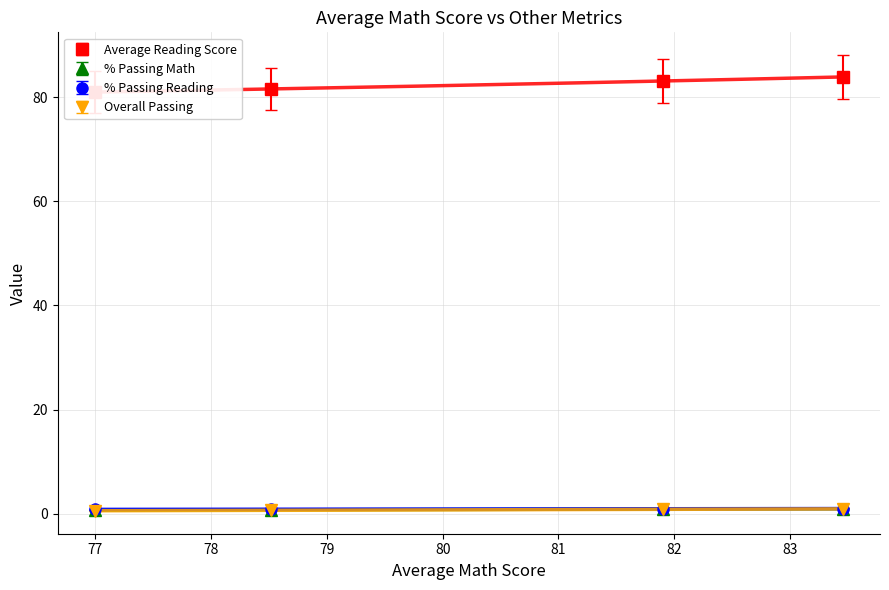

True or false: % Passing Math has more than 0 points higher than both neighbors.

False